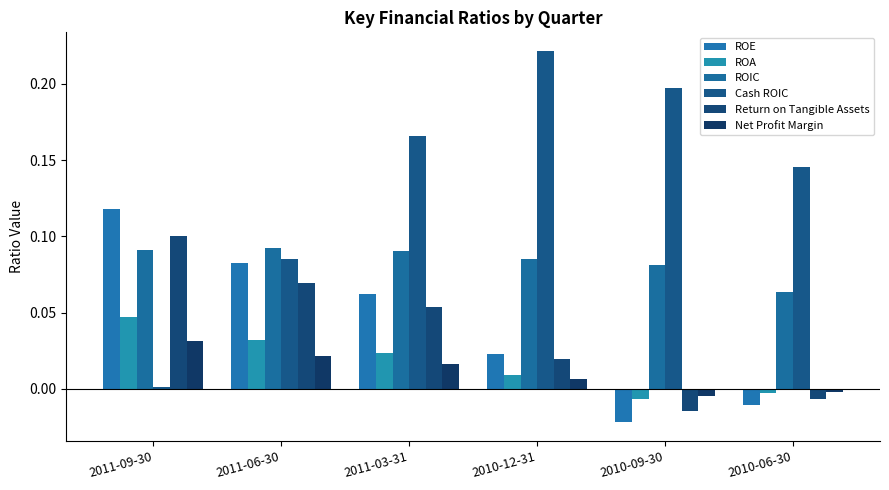

At 2010-12-31, list the series in order from largest to smallest.

Cash ROIC, ROIC, ROE, Return on Tangible Assets, ROA, Net Profit Margin